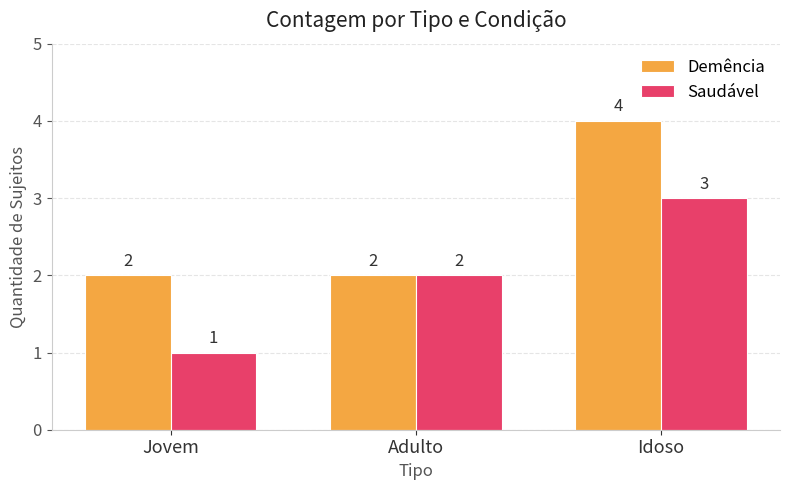

What is the greatest value displayed?

4